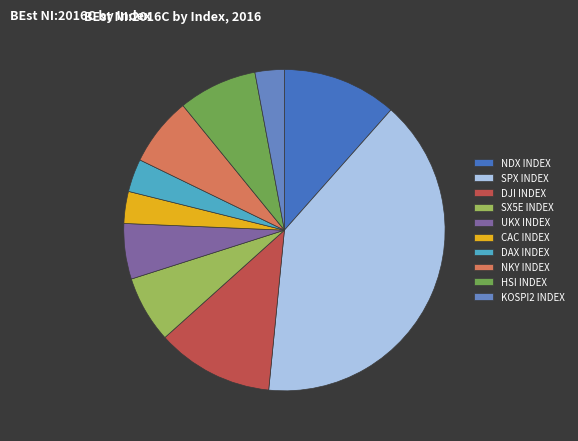

Is the sum of CAC INDEX and SX5E INDEX greater than half?

No